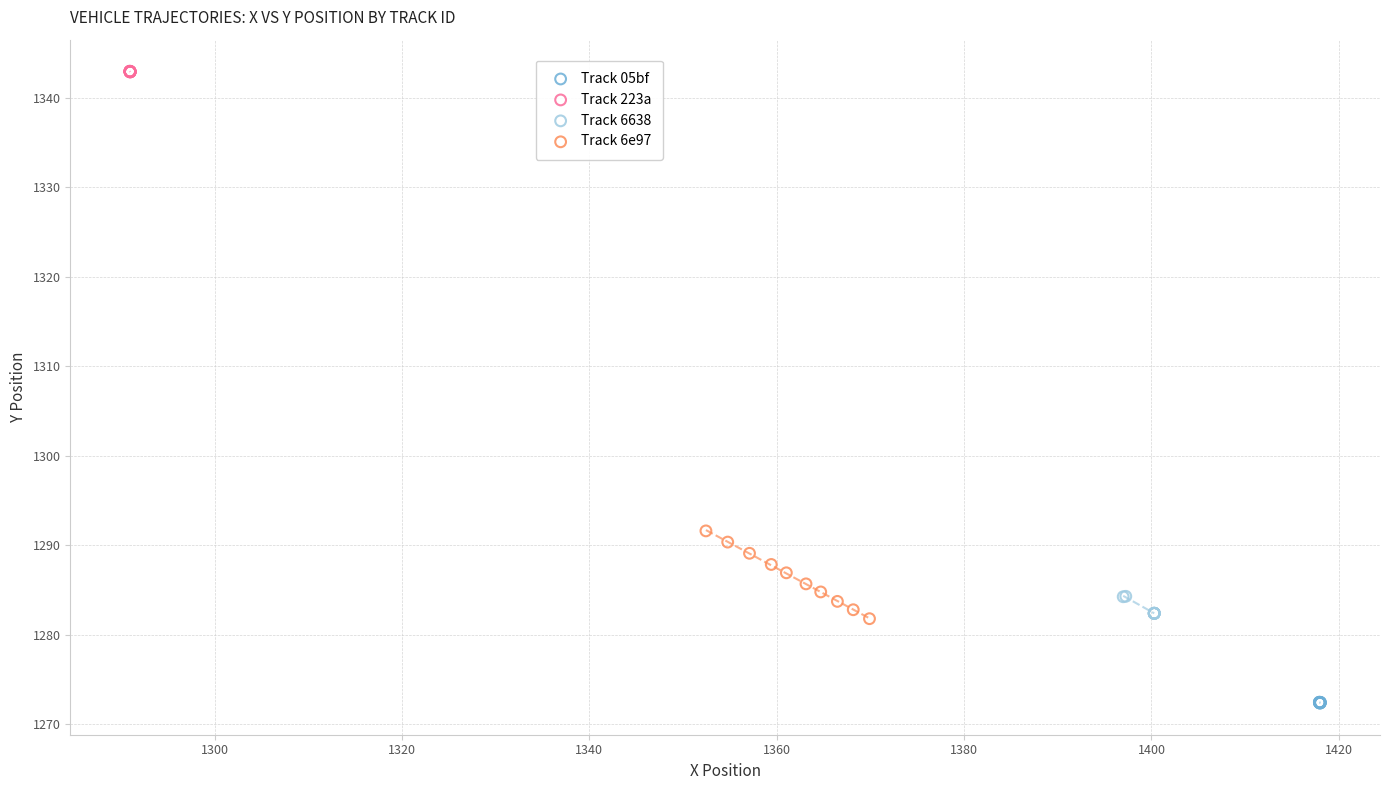

Which series contains the highest Y value?

Track 223a